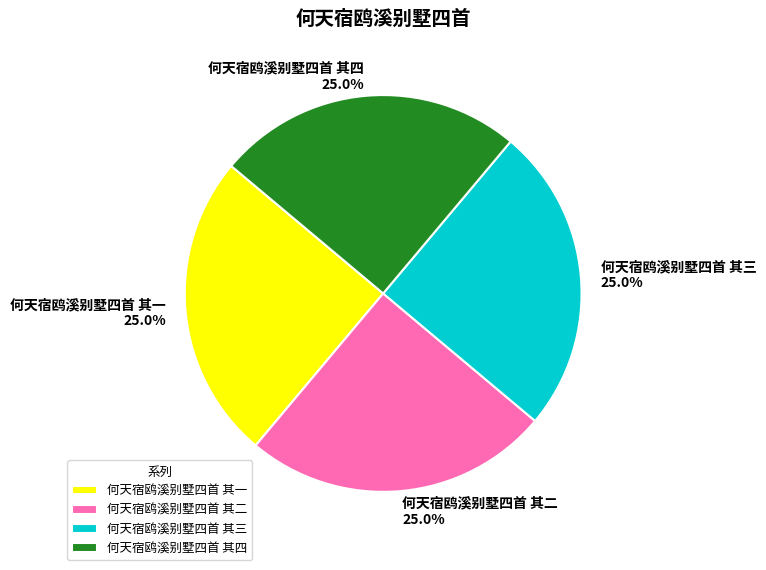

How many segments does this pie chart have?

4